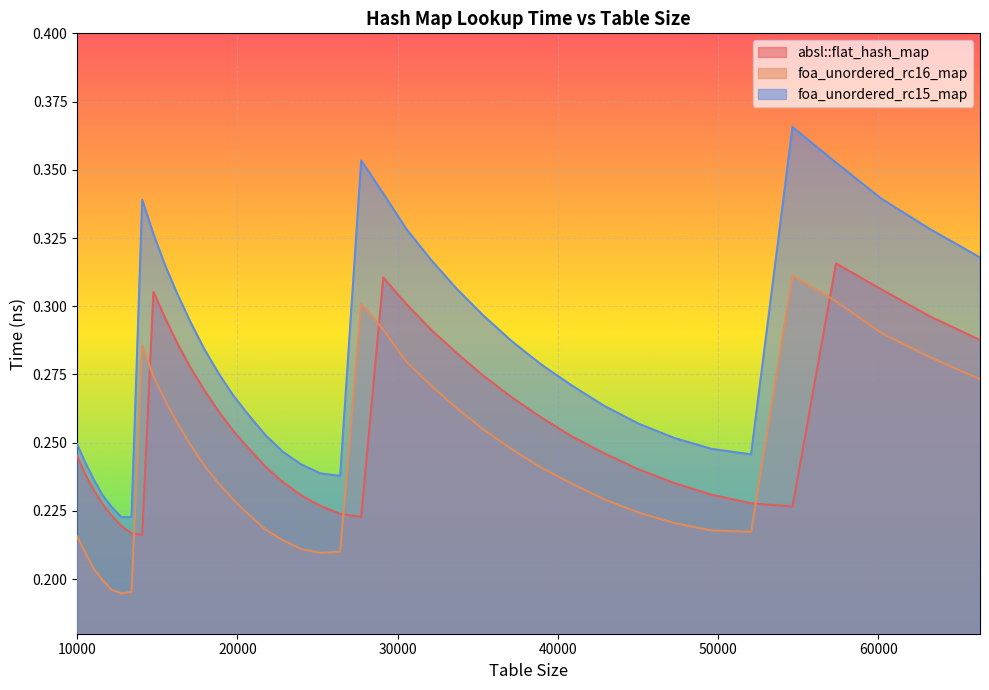

Which category has the lowest value in the absl::flat_hash_map series?

14063